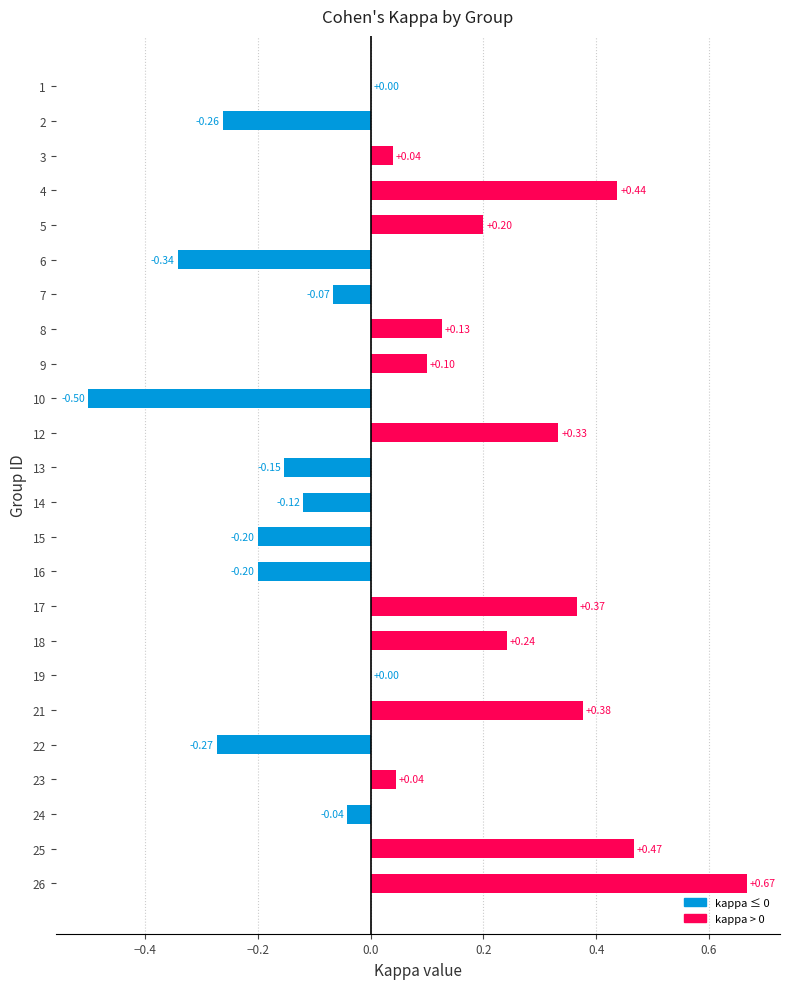

Between 26 and 25, which is larger?

26